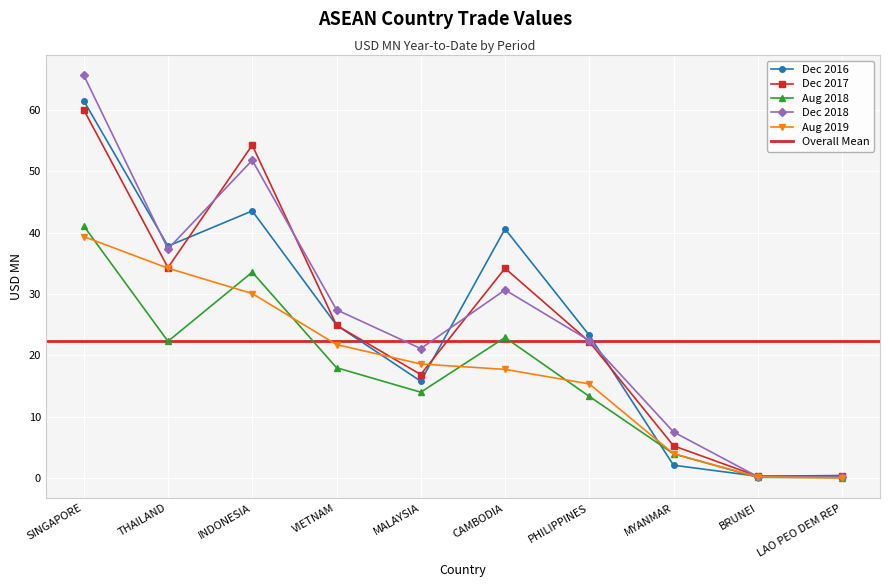

Is it true that 201812 equals 94.0 at SINGAPORE?

False